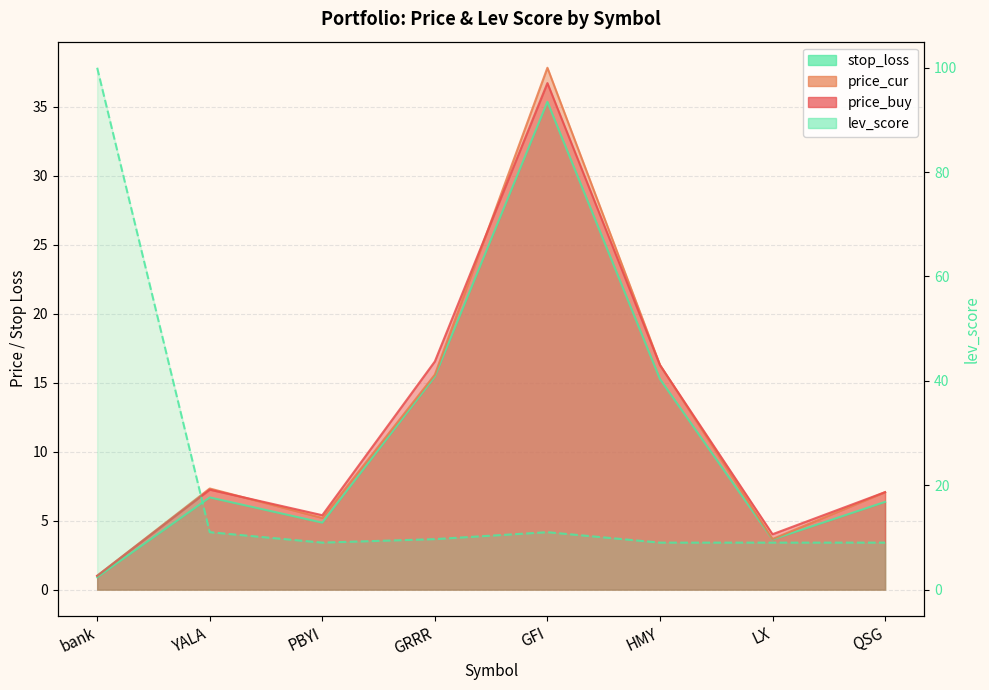

At which category is the sum across all series the highest?

GFI